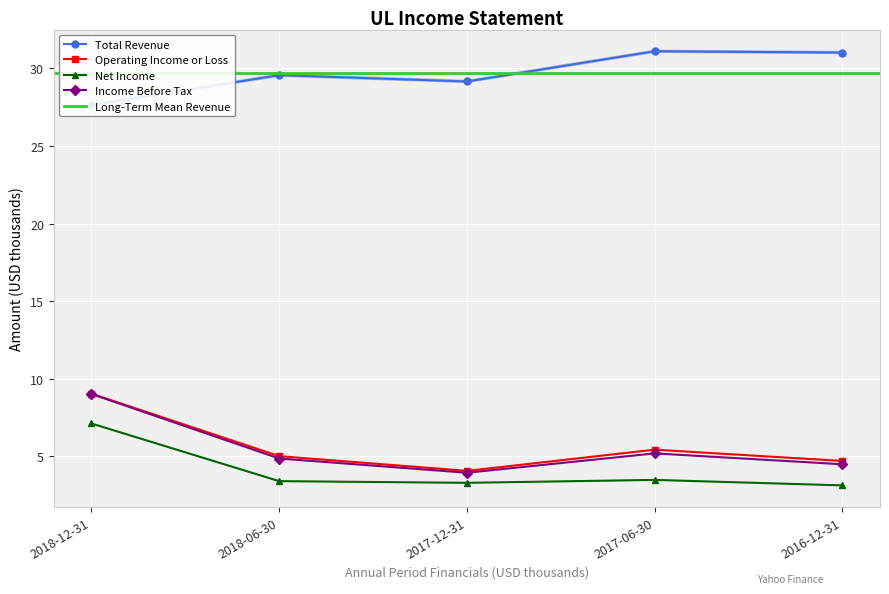

True or false: Income Before Tax has more than 1 interior local peaks.

False